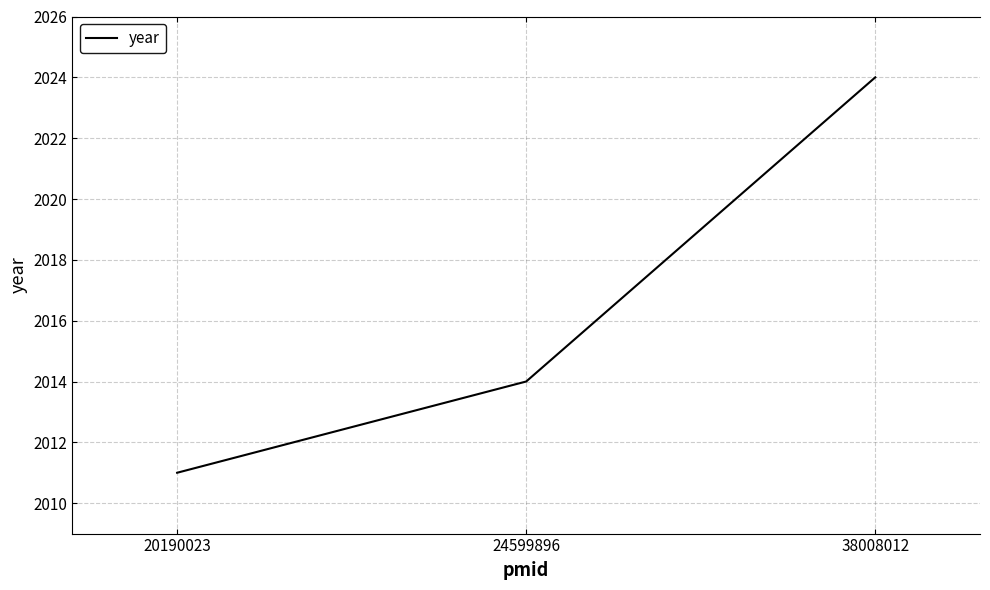

What is the maximum value shown in the chart?

2024